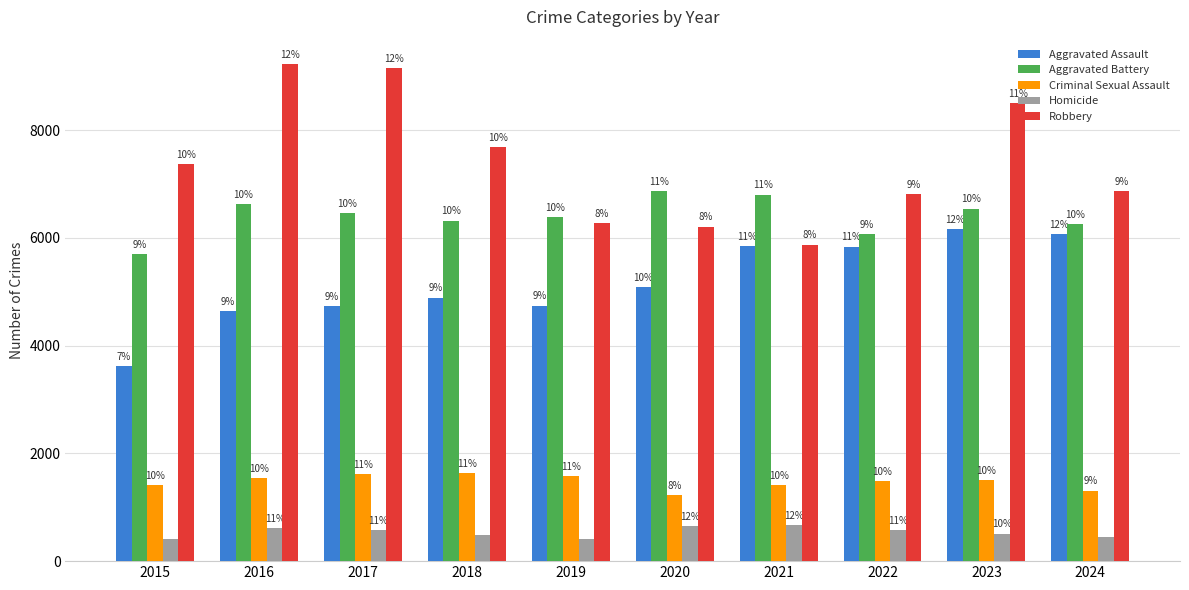

Rank the series at 2021 from highest to lowest value.

Aggravated Battery, Robbery, Aggravated Assault, Criminal Sexual Assault, Homicide